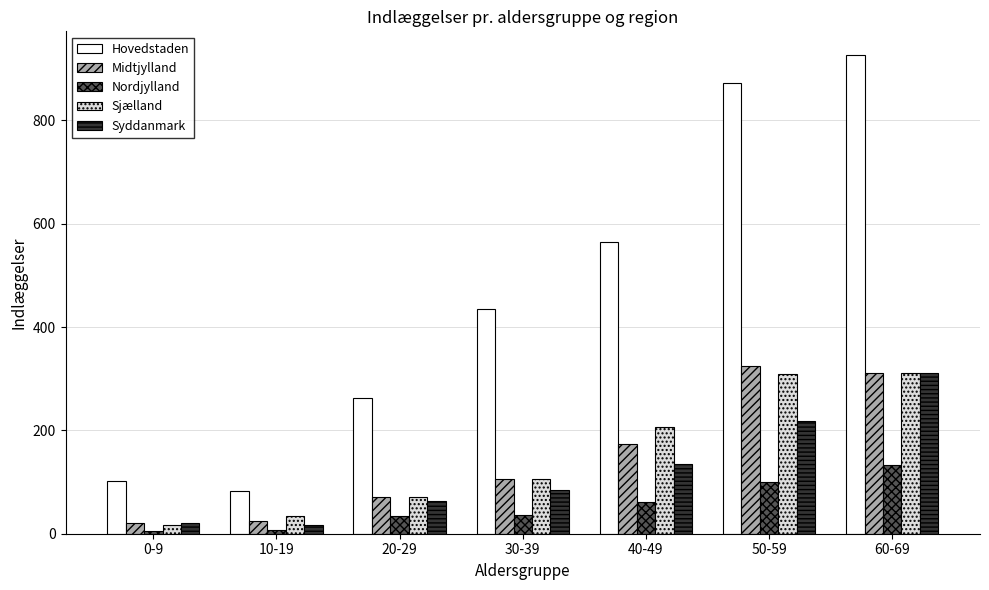

What position from the left is 30-39?

4